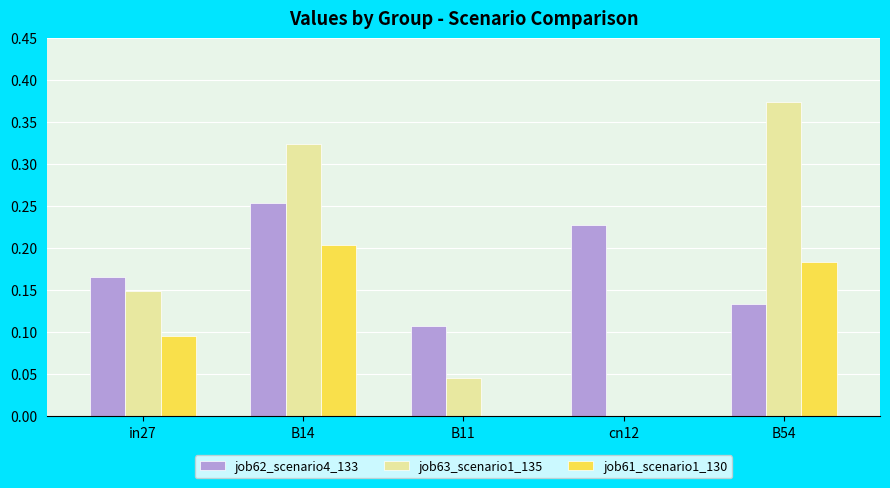

Is the value of job61_scenario1_130 at B11 greater than the value of job63_scenario1_135 at B14?

No